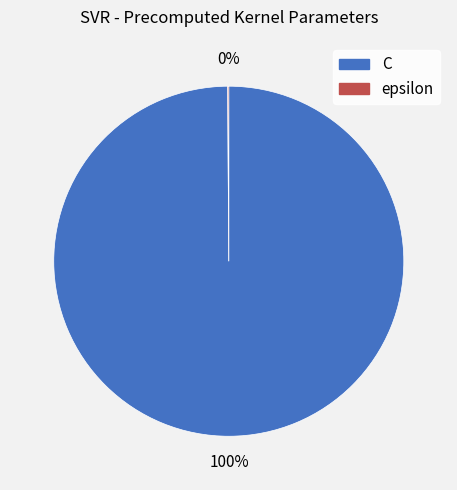

Is it true that C is 100% of the pie?

True